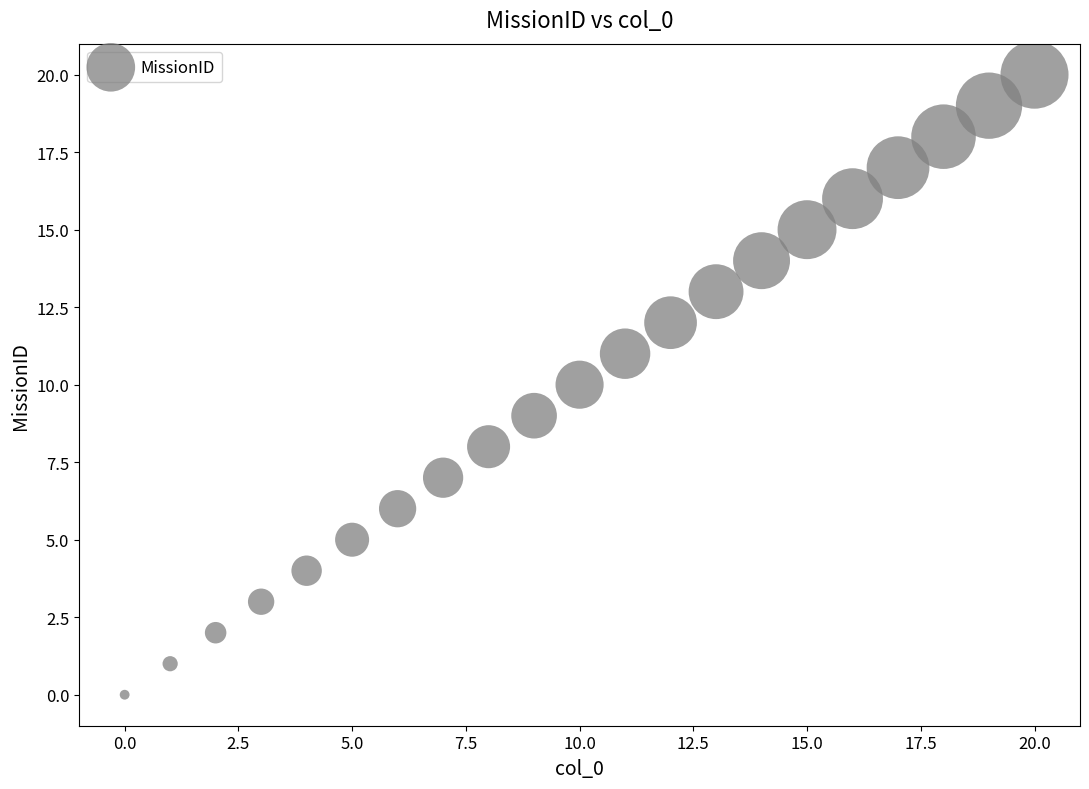

What is the range of Y values (max minus min)?

20